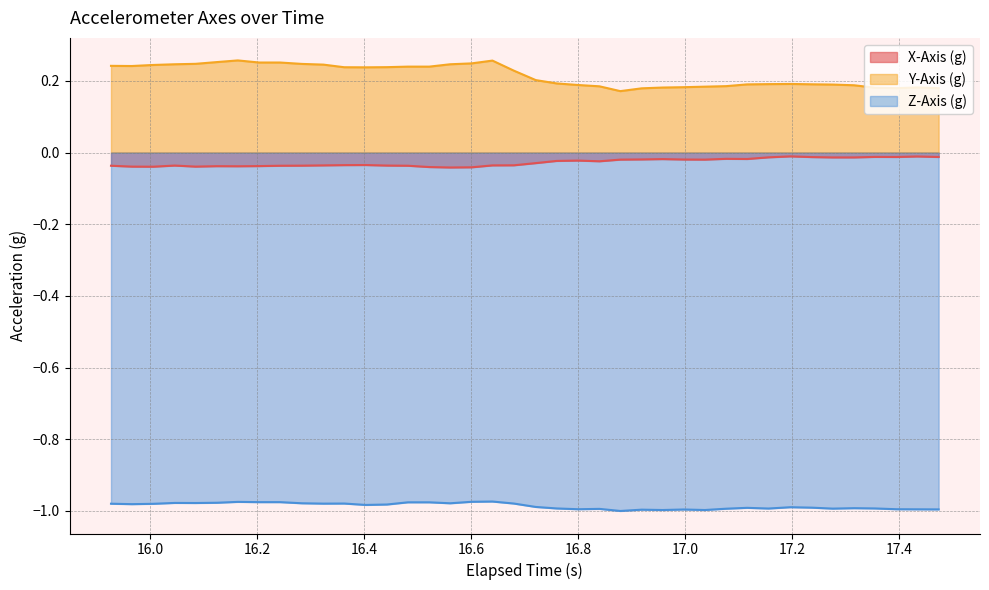

True or false: Y-Axis (g) and X-Axis (g) intersect in this chart.

False